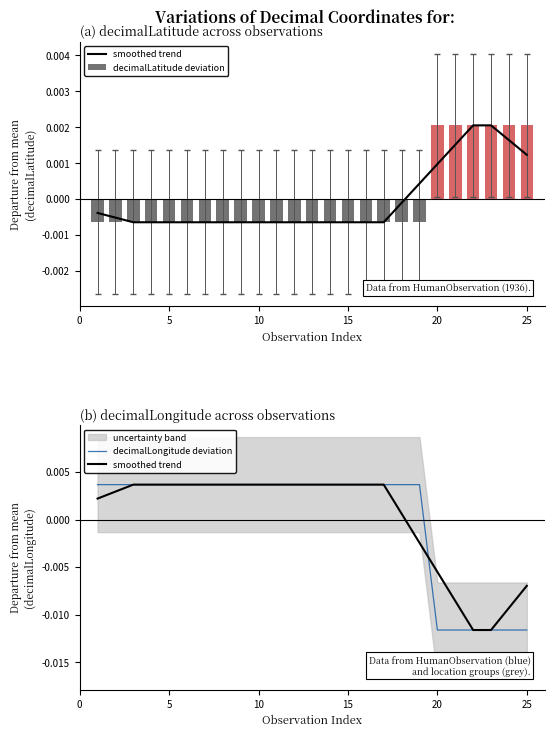

How many values in the decimalLatitude deviation series are below 0?

19